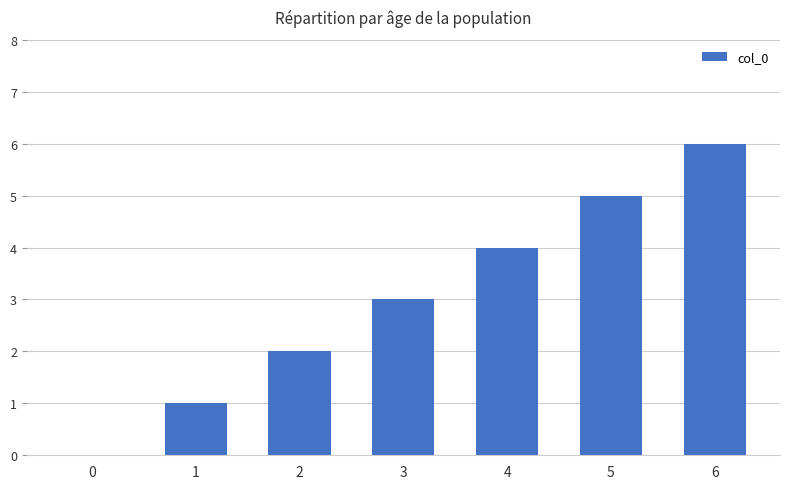

Is it true that the value at 3 is 3?

True